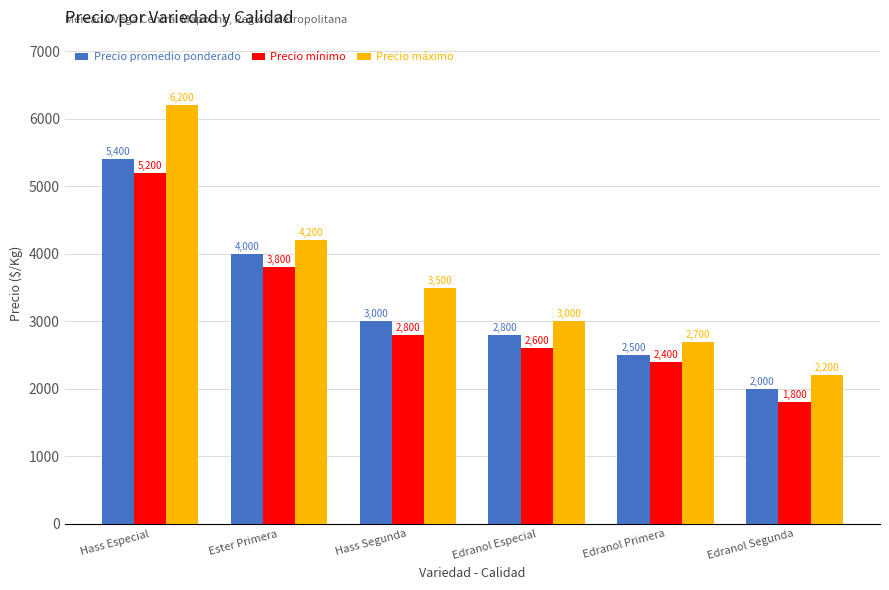

How many data points in Precio promedio ponderado are less than 3000?

3